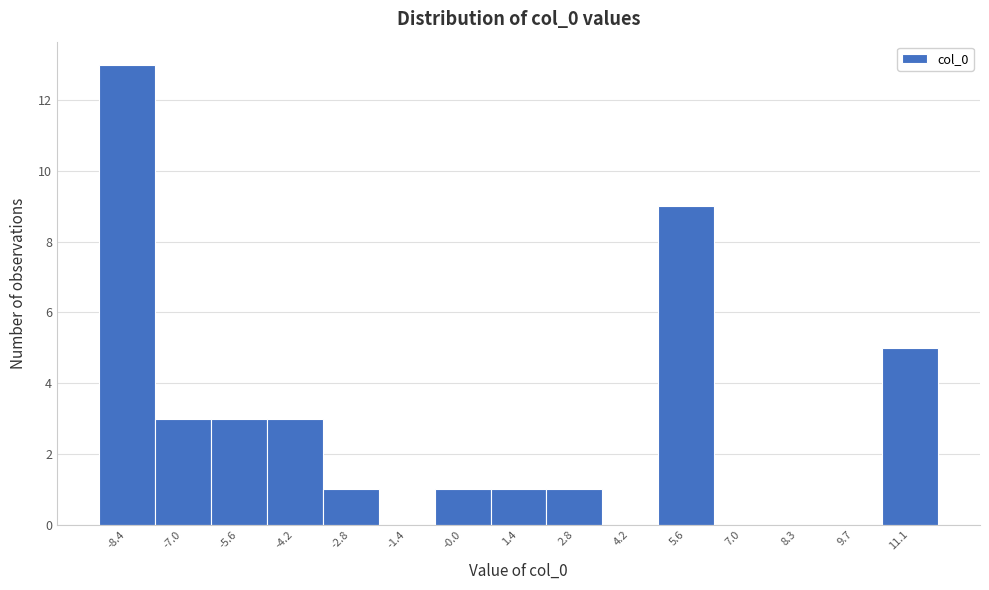

Reading left to right, what are all the values shown in this chart?

-8.4=13	-7.0=3	-5.6=3	-4.2=3	-2.8=1	-1.4=0	-0.0=1	1.4=1	2.8=1	4.2=0	5.6=9	7.0=0	8.3=0	9.7=0	11.1=5